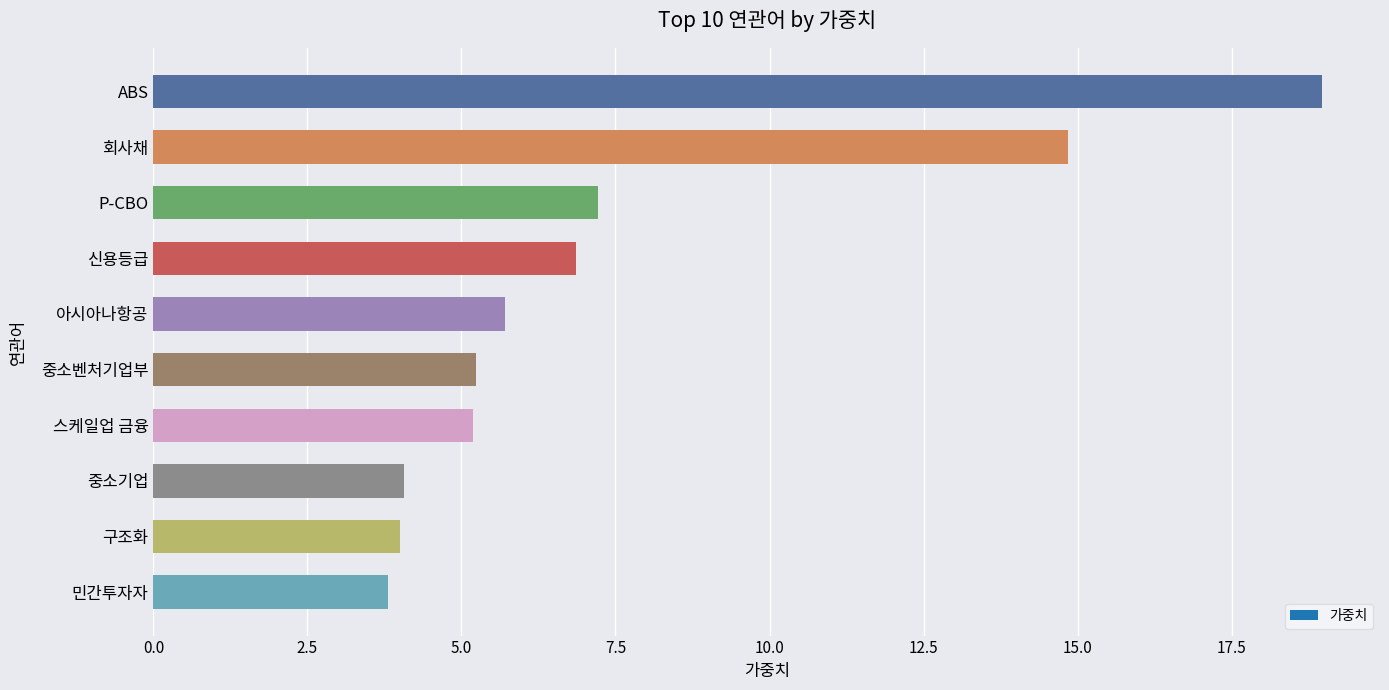

What is the change in value from 중소기업 to 스케일업 금융?

+1.1